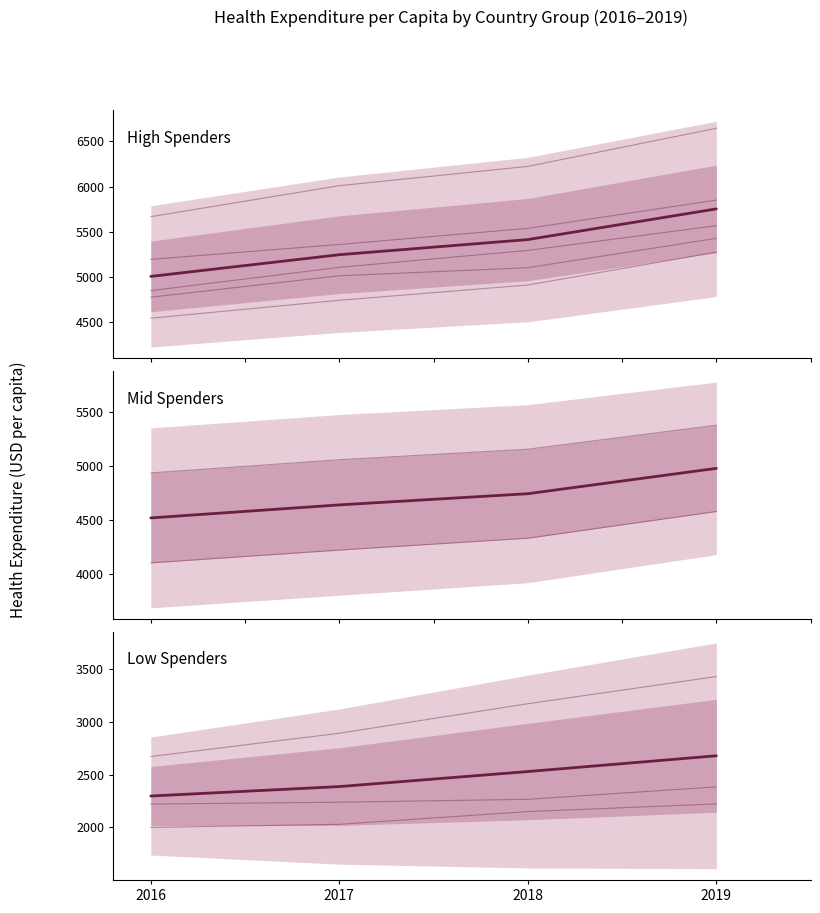

True or false: High spenders and Mid spenders cross at least once.

False